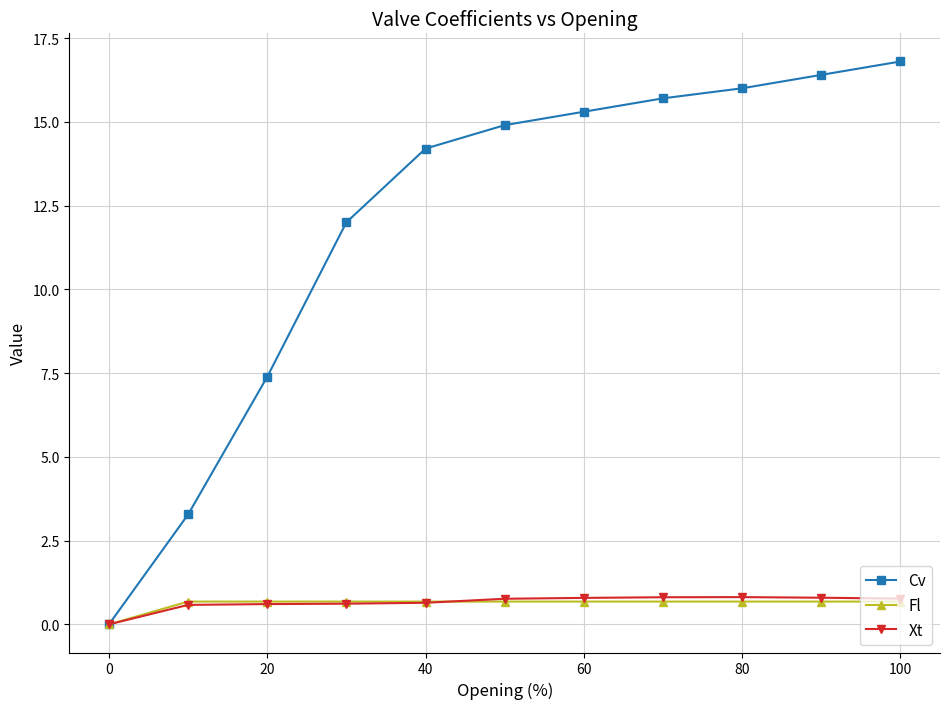

What is the value of the Xt point at the 7th from the left?

0.8